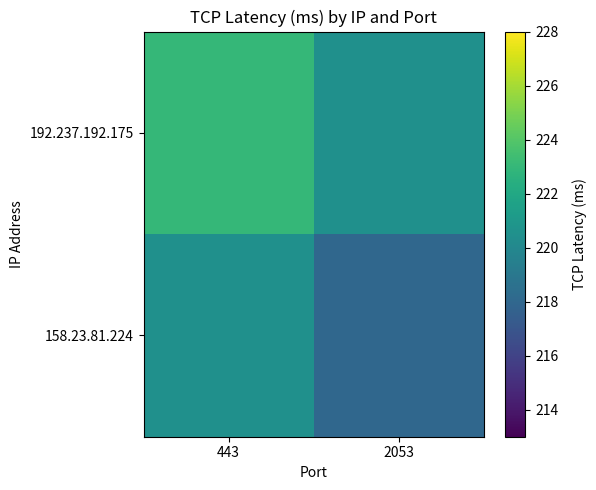

Reading left to right, list all the values displayed in this chart.

192.237.192.175: 443=223.0	2053=220.5
158.23.81.224: 443=220.5	2053=218.0